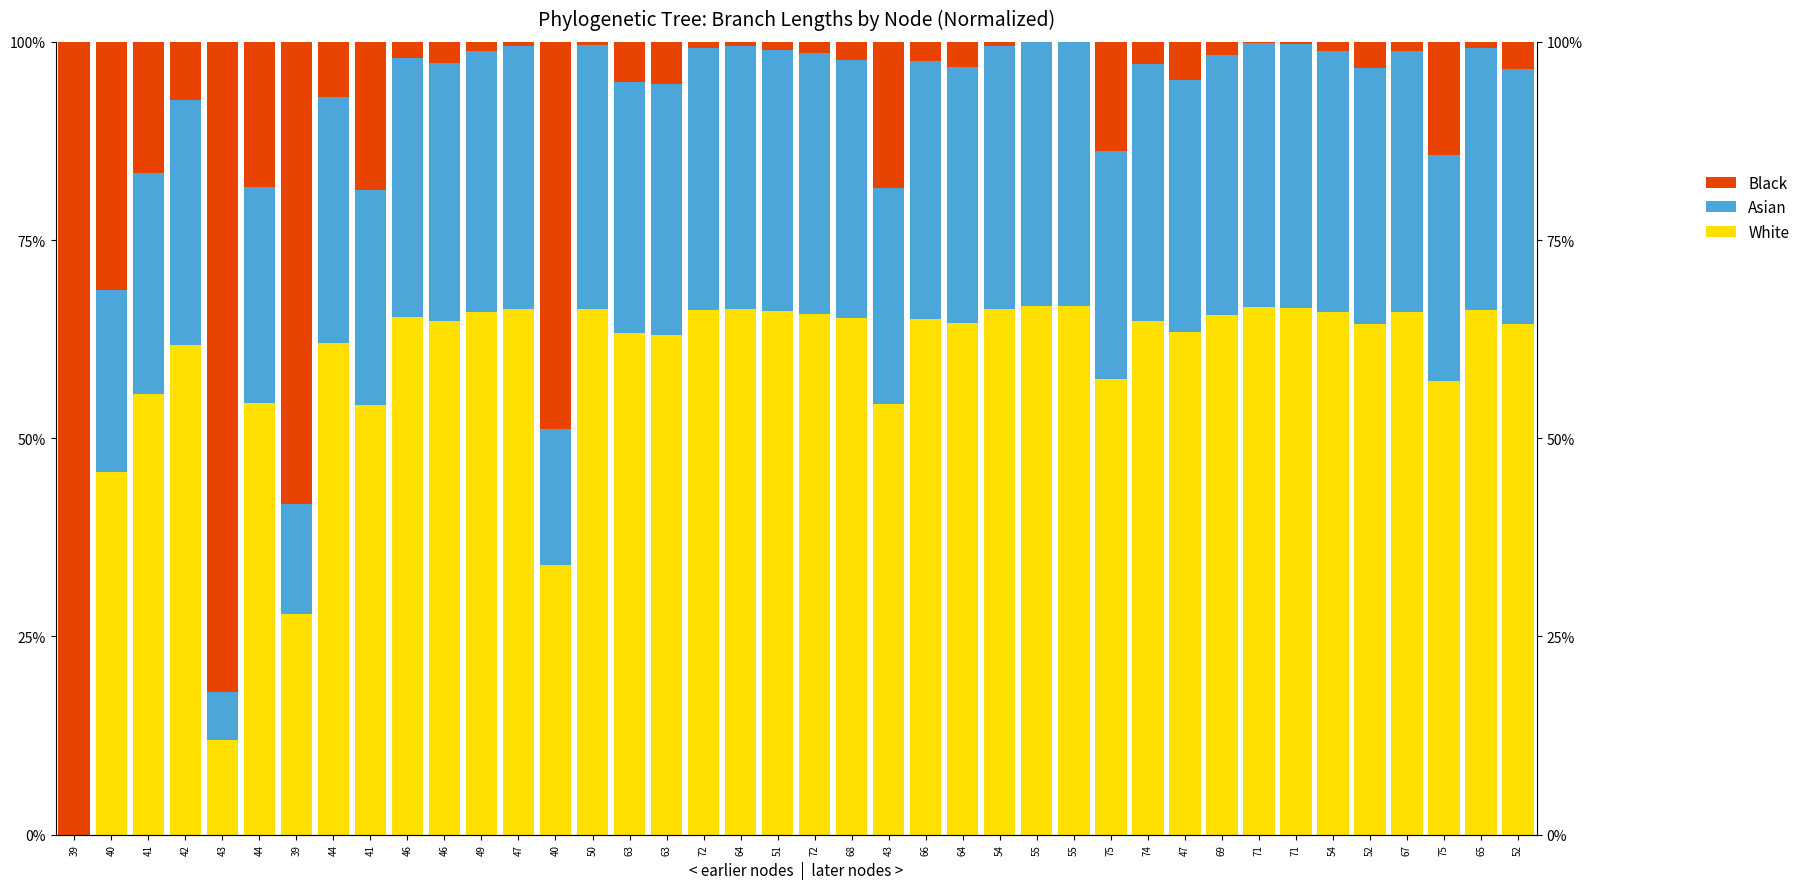

At which category is the sum across all series the highest?

41